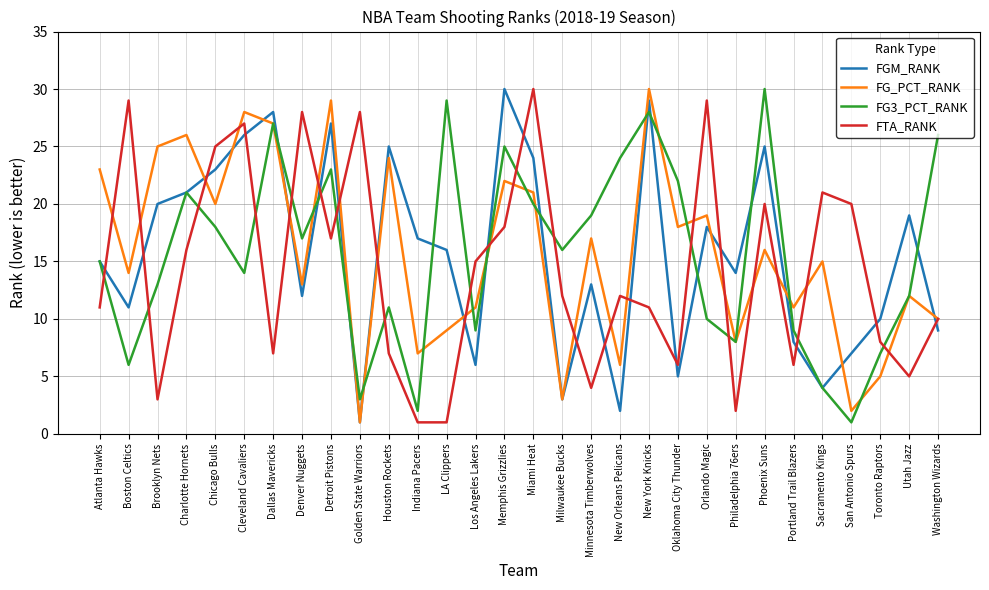

What are all the series names shown in the legend?

FGM_RANK, FG_PCT_RANK, FG3_PCT_RANK, FTA_RANK